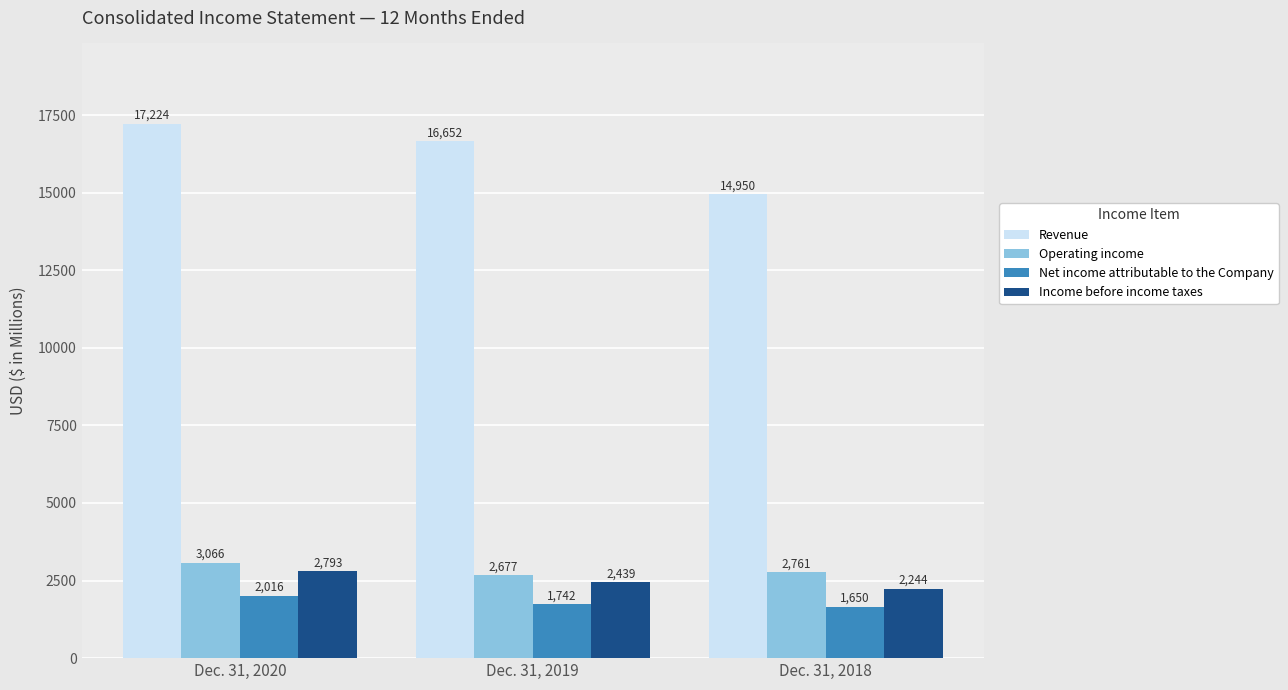

What is the difference between the second highest and minimum values in the Income before income taxes series?

195